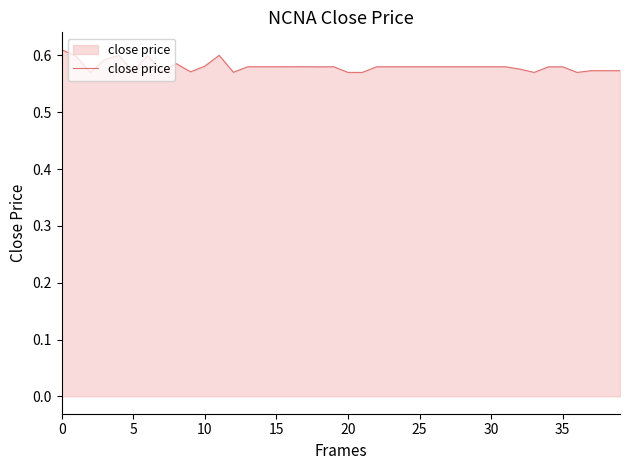

How many lines are shown in the chart?

1